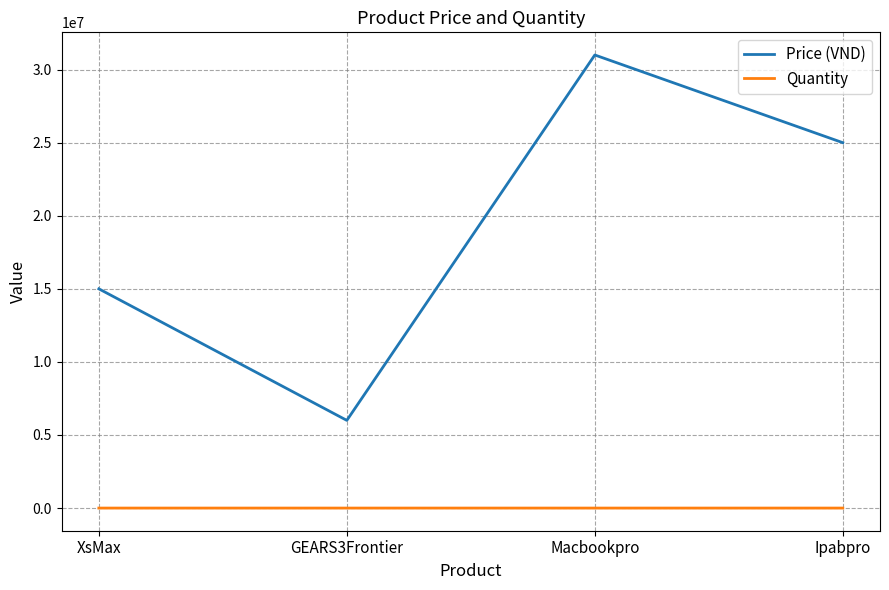

List the series in order of their overall mean, highest first.

Price (VND), Quantity